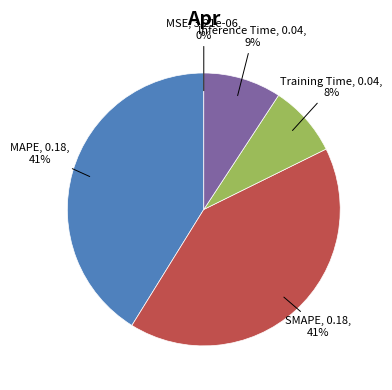

The Training Time slice represents 8% of the pie. True or false?

True